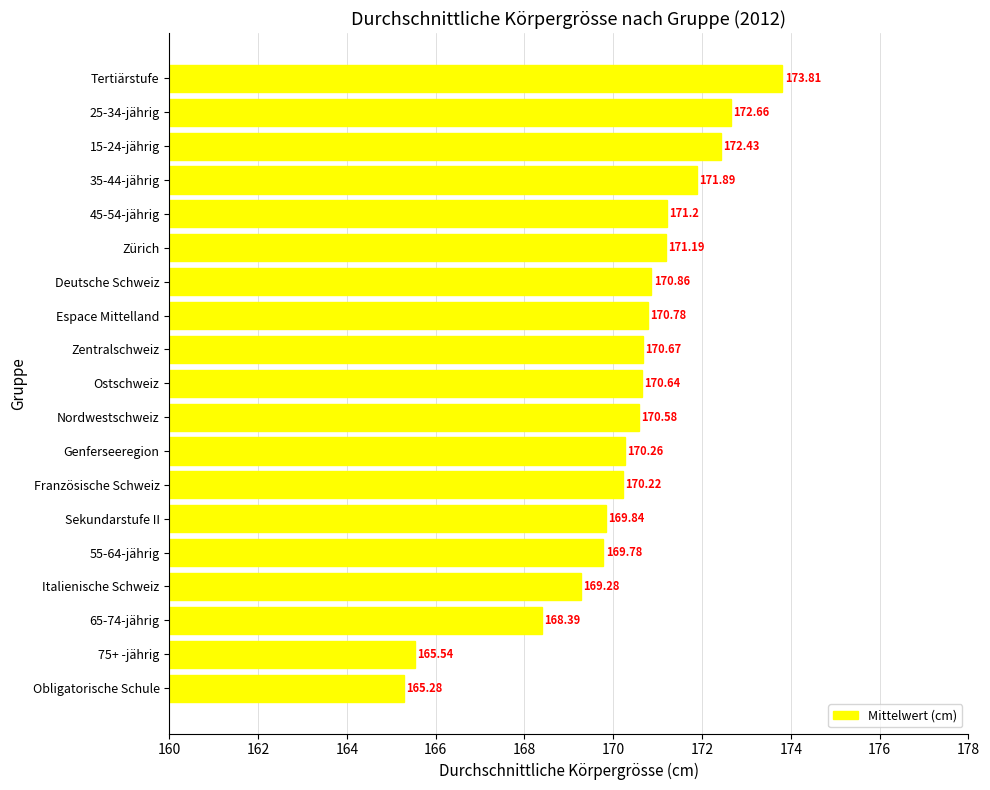

What is the difference between the maximum and minimum values?

8.5